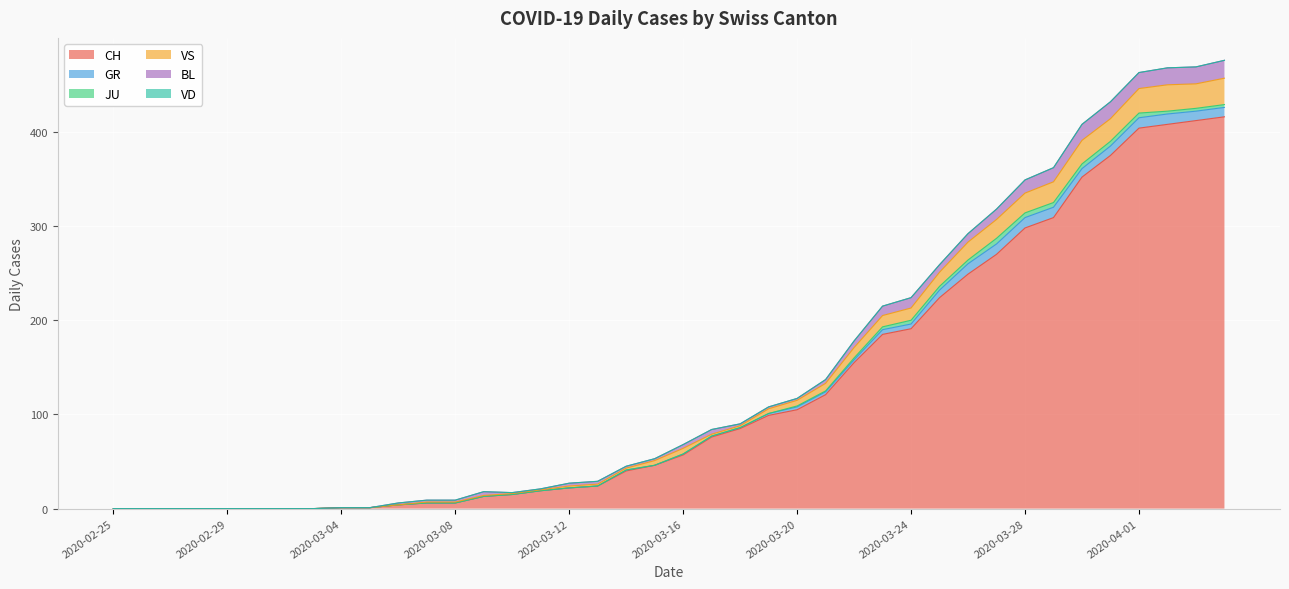

Which series has the largest range (max minus min)?

CH